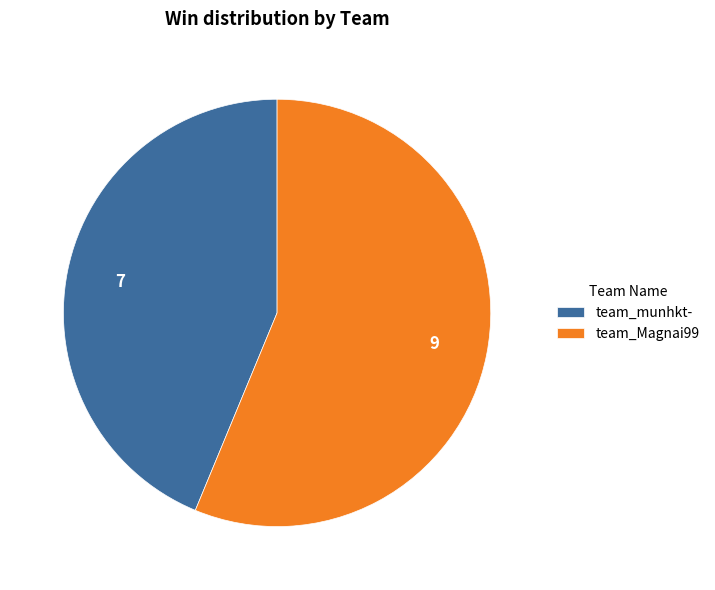

Is team_munhkt- the majority of the pie?

No